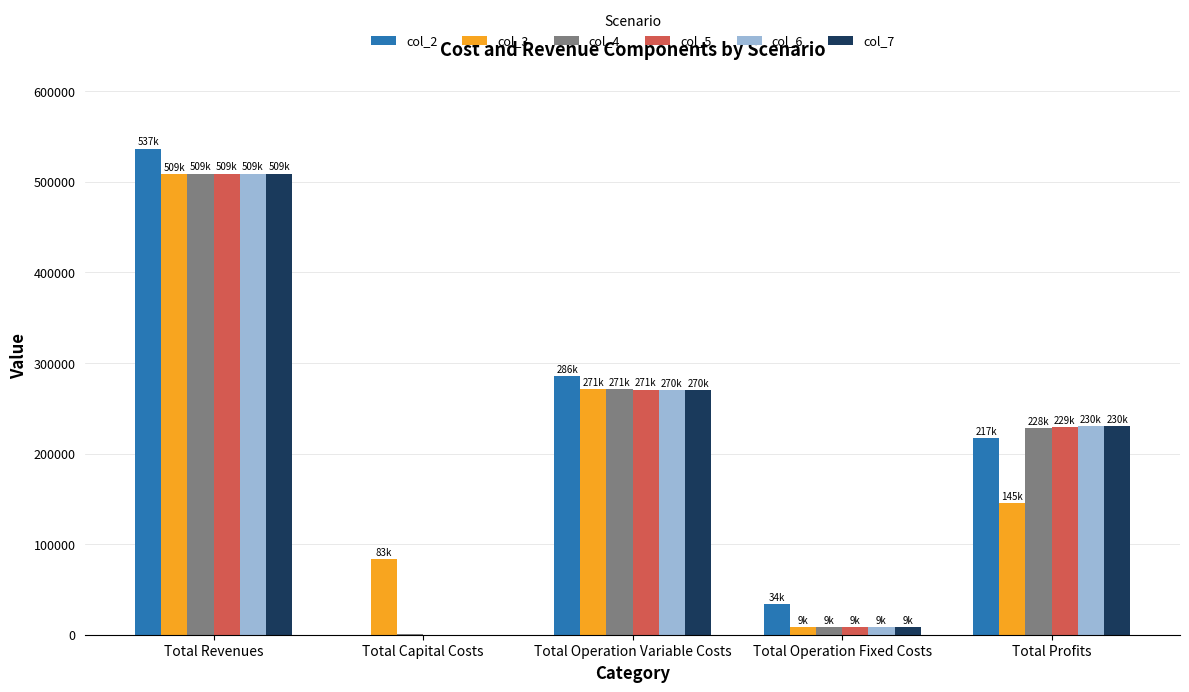

Reading left to right, transcribe all the data shown in this chart.

col_2: 536553.8	0.0	285645.0	33627.6	217281.3
col_3: 508635.7	83200.0	271406.4	8743.2	145286.1
col_4: 509031.8	800.0	271158.7	8827.2	228245.9
col_5: 509031.8	0.0	270715.4	8827.2	229489.2
col_6: 509031.8	0.0	270271.4	8827.2	229933.1
col_7: 509031.8	0.0	269826.9	8827.2	230377.7